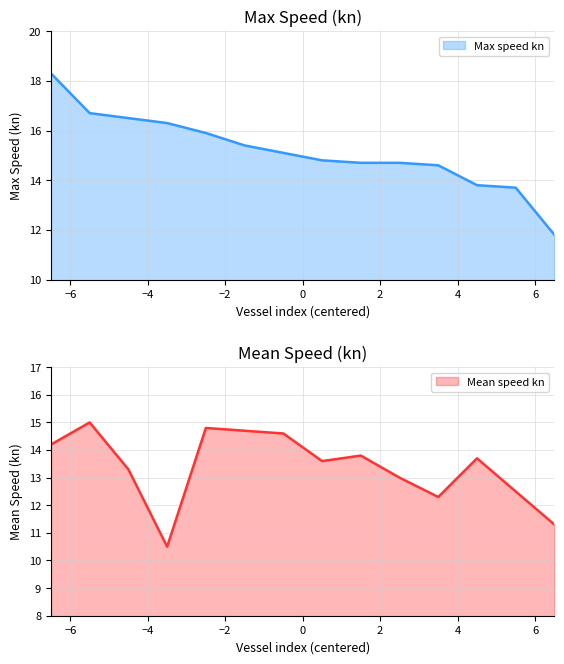

What is the sum of all Max speed kn values?

212.3